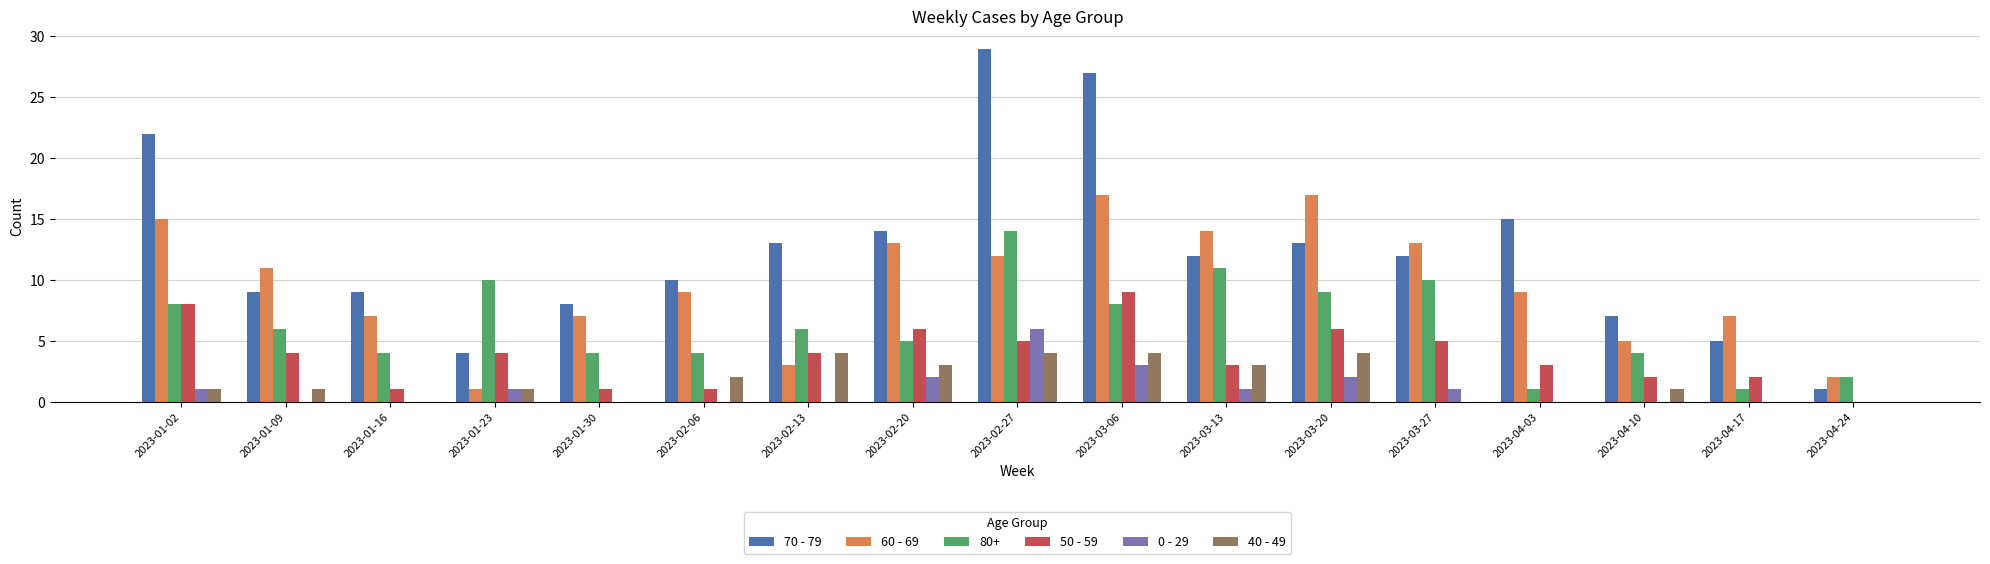

The value of 70 - 79 at 2023-01-16 is 5. True or false?

False